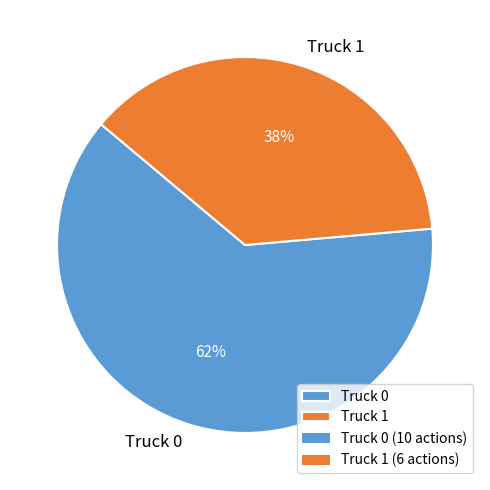

Is it true that Truck 0 is 56% of the pie?

False